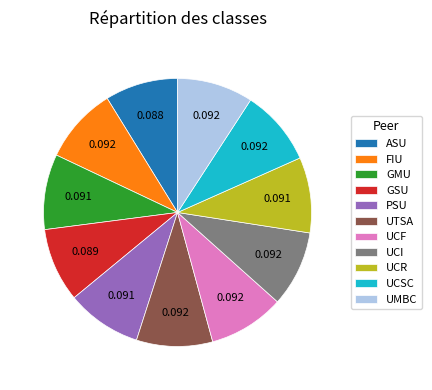

How many slices are in this pie chart?

11